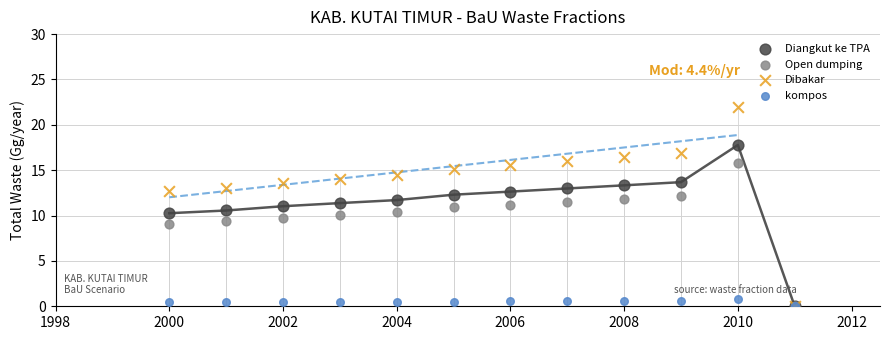

Which series reaches the maximum Y coordinate?

Dibakar